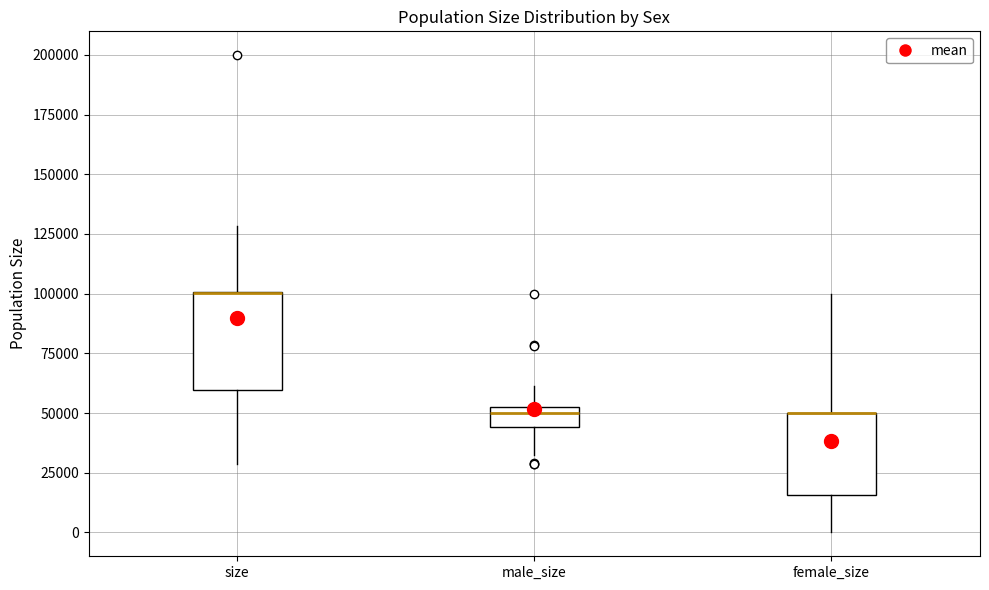

Comparing the boxes themselves (not the whiskers), which one is the tallest?

size